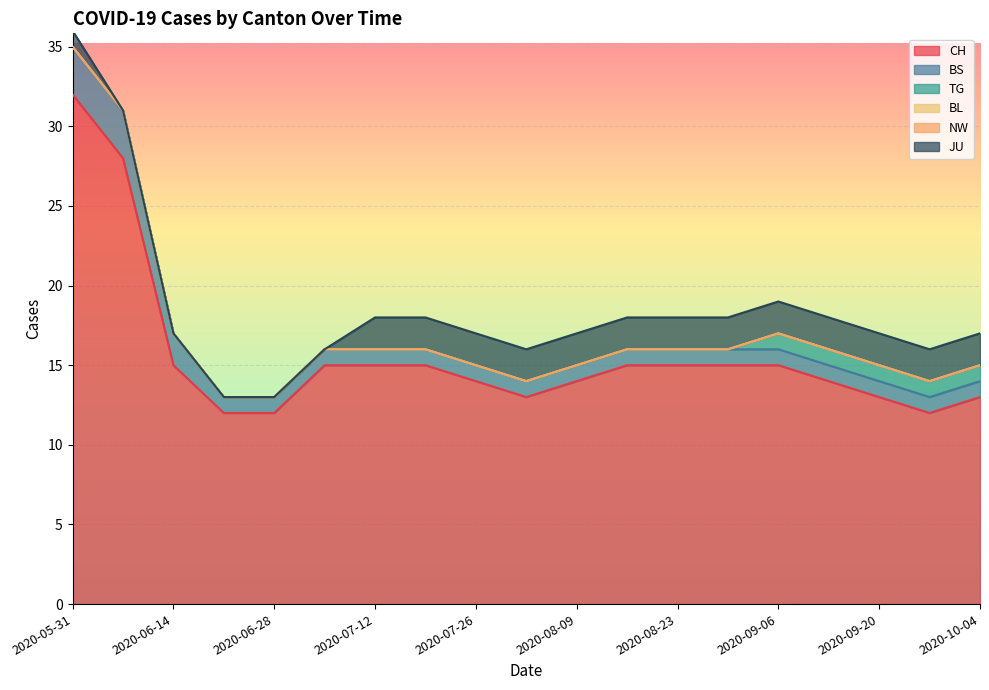

Which series changed the most between 2020-08-02 and 2020-09-06?

CH